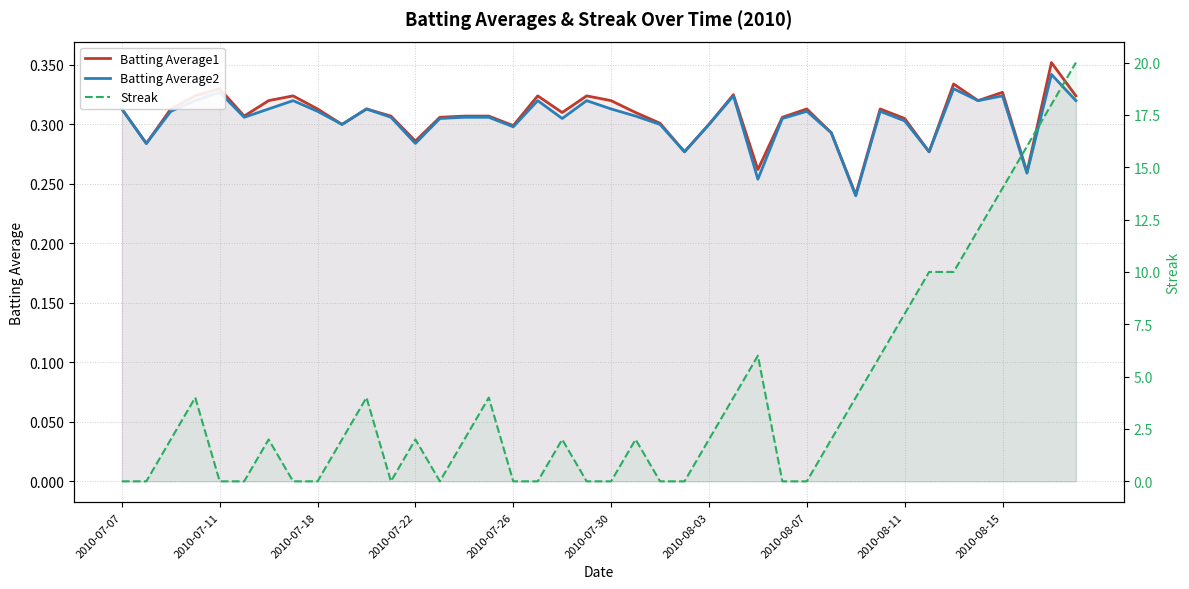

Which series has the largest total across all categories?

Streak